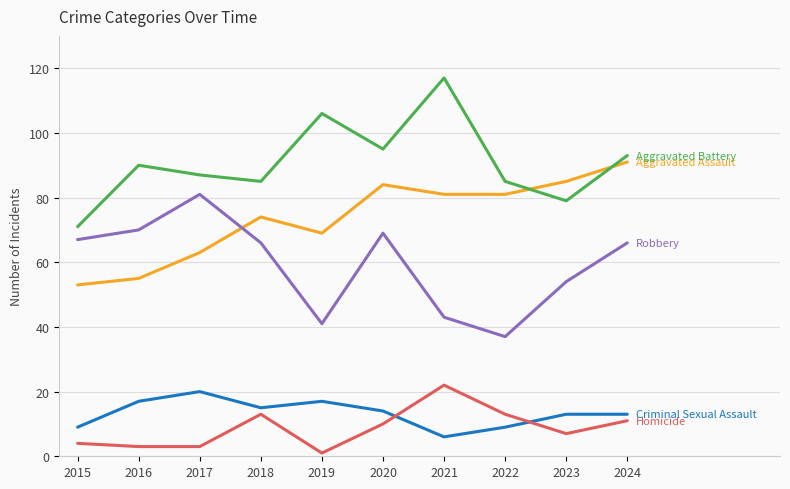

At which category does the chart reach its peak across all series?

2021